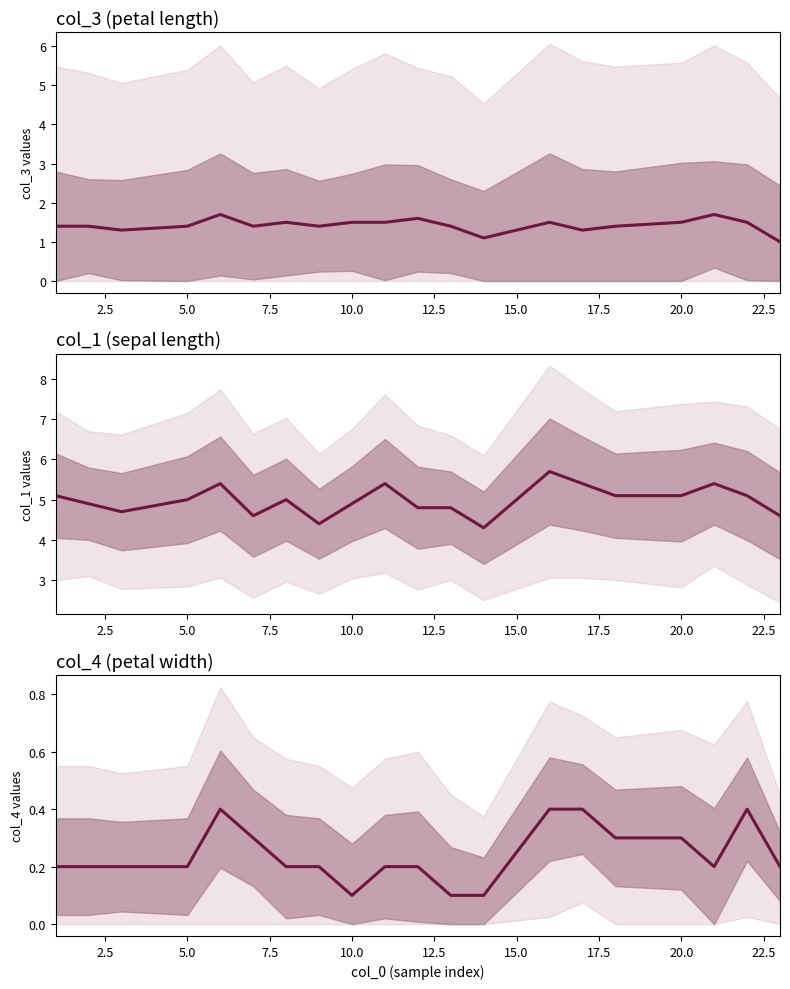

What position from the right is 5.0?

18